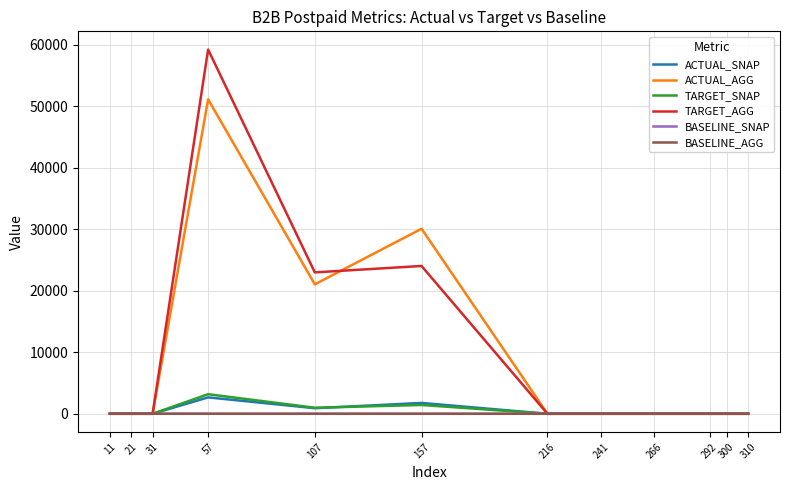

What is the maximum value shown in the chart?

59206.8